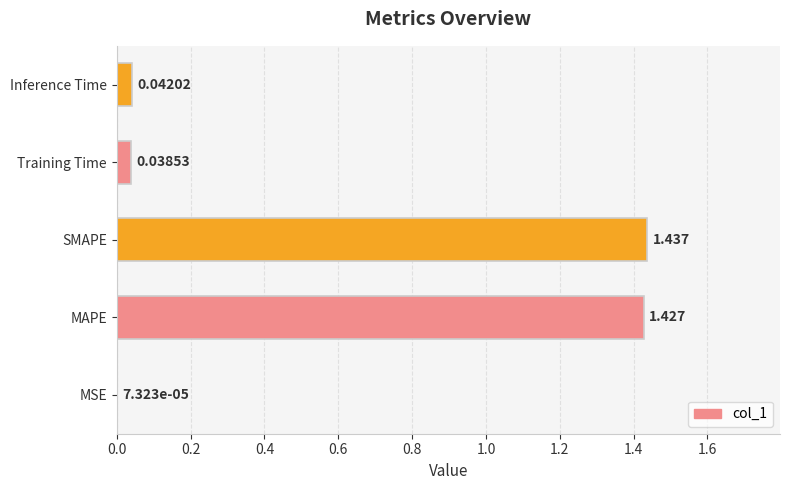

Which has a higher value, MSE or SMAPE?

SMAPE